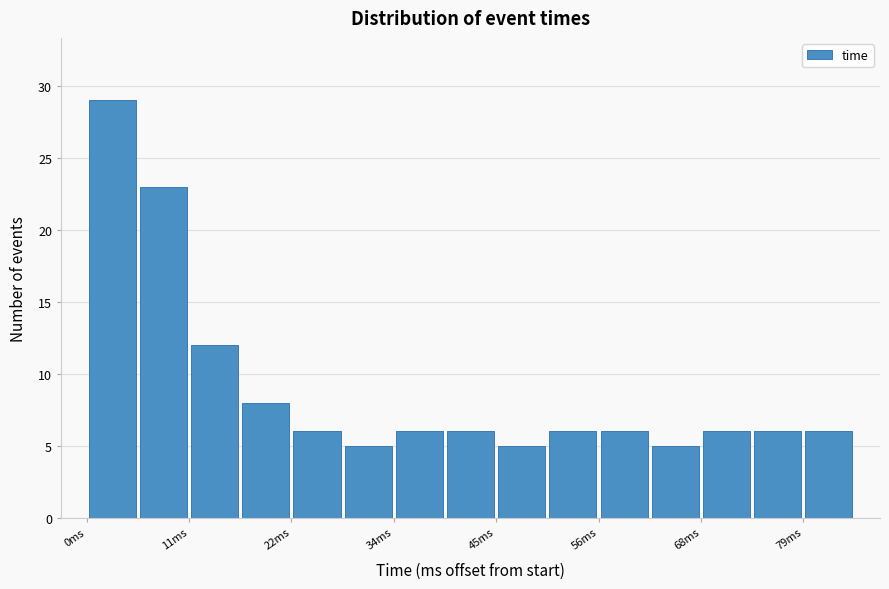

Around what value on the x-axis is the tallest bar? Give the approximate position of its centre, as read against the axis.

2